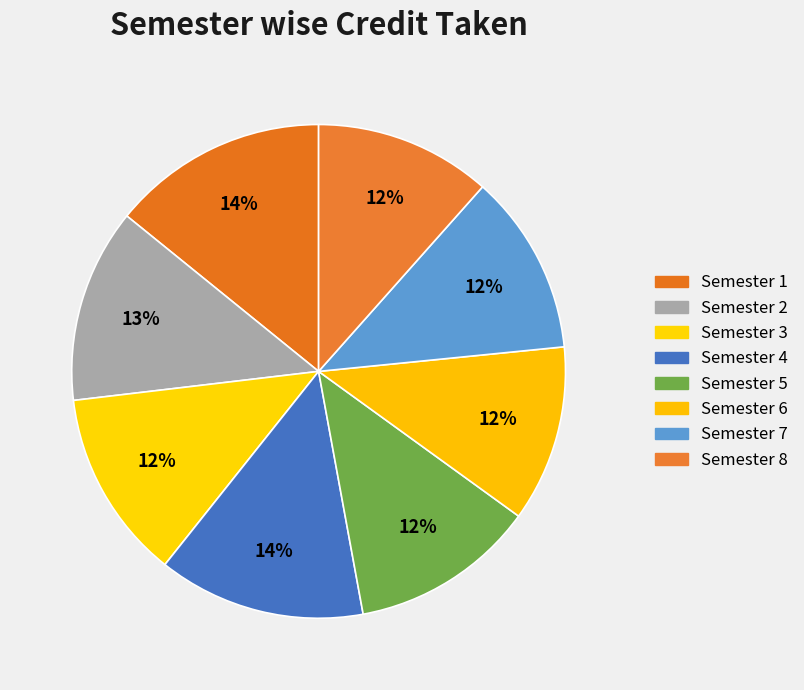

Is Semester 8 the majority of the pie?

No